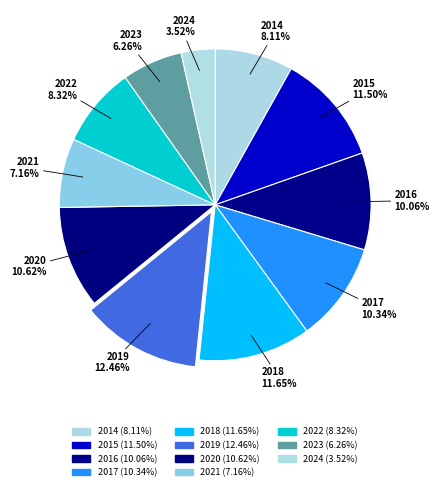

How many segments does this pie chart have?

11